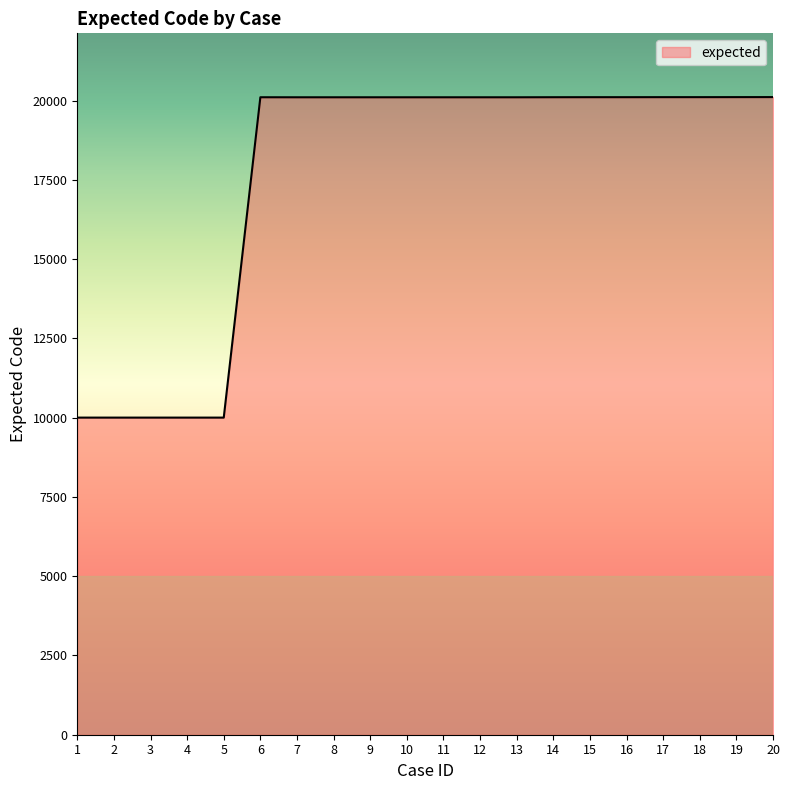

What is the minimum value shown in the chart?

10001